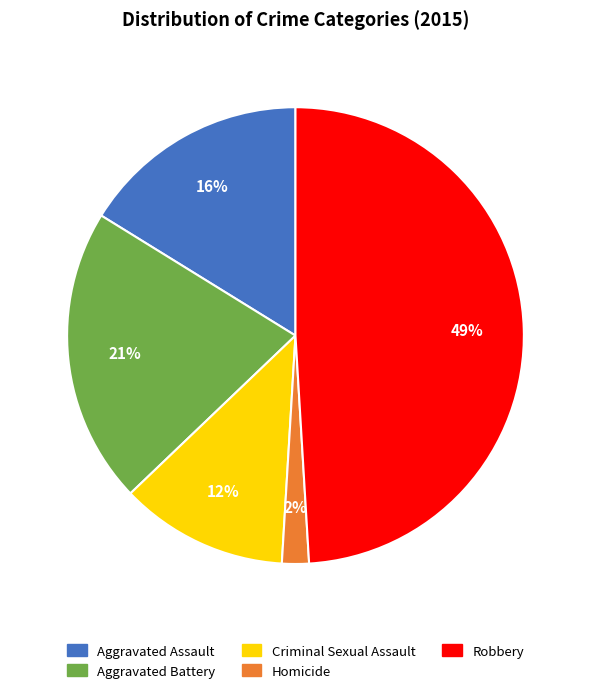

Does Criminal Sexual Assault account for over 50% of the chart?

No